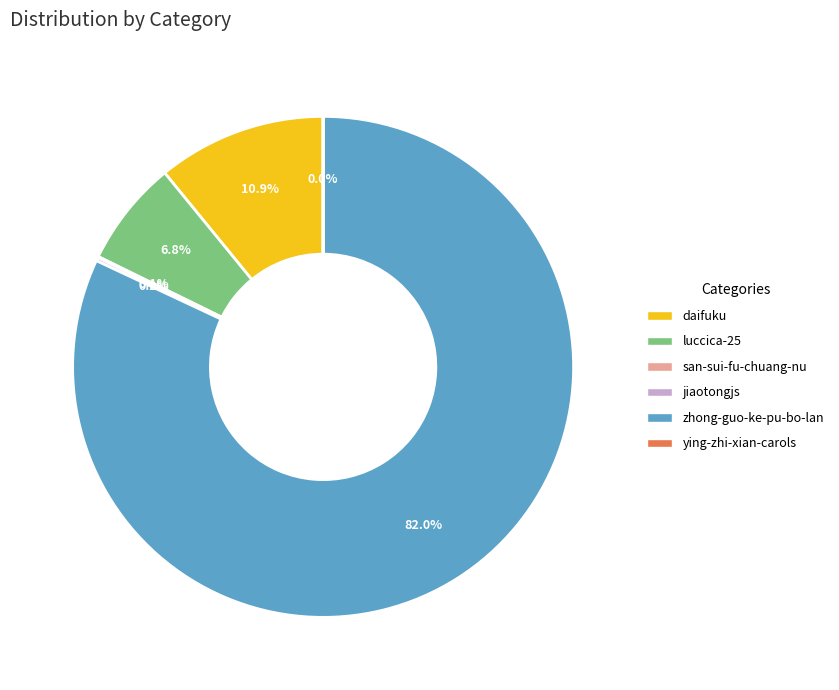

Does any single category account for the majority?

Yes